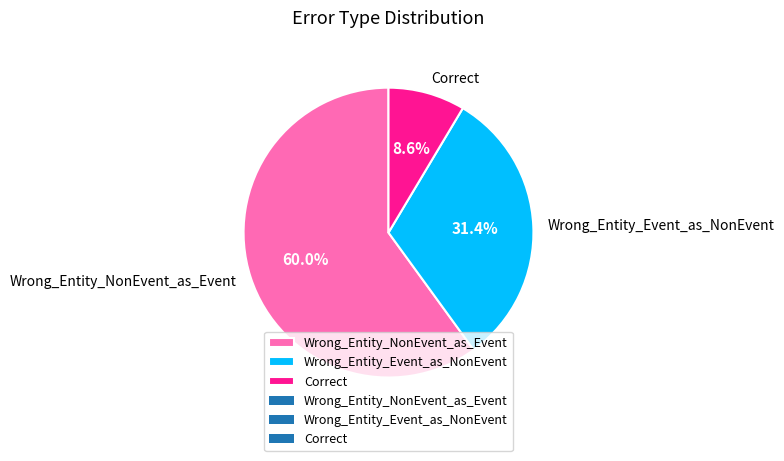

Approximately how many times larger is the value at Wrong_Entity_Event_as_NonEvent compared to Correct?

3.7